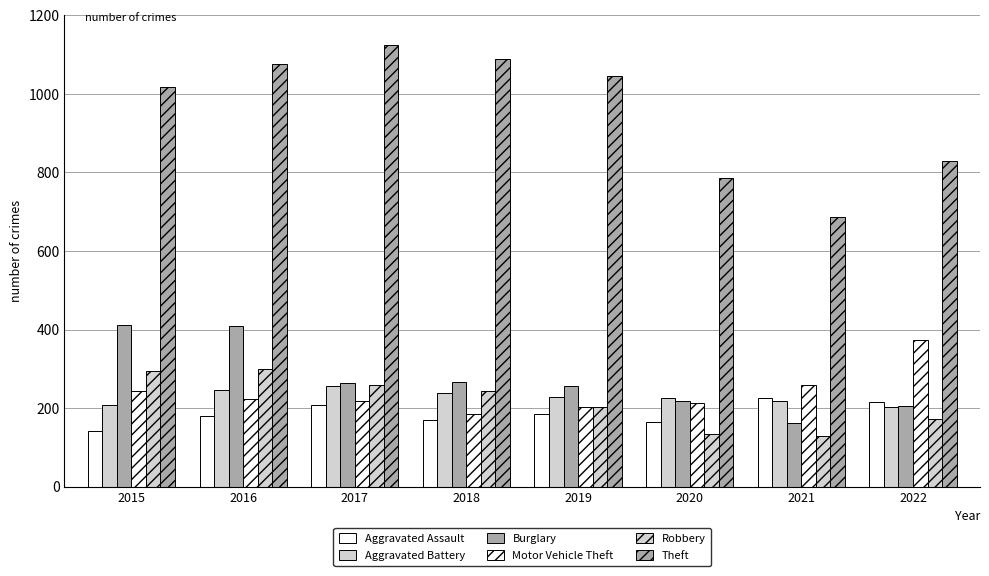

How many groups of bars are there?

8